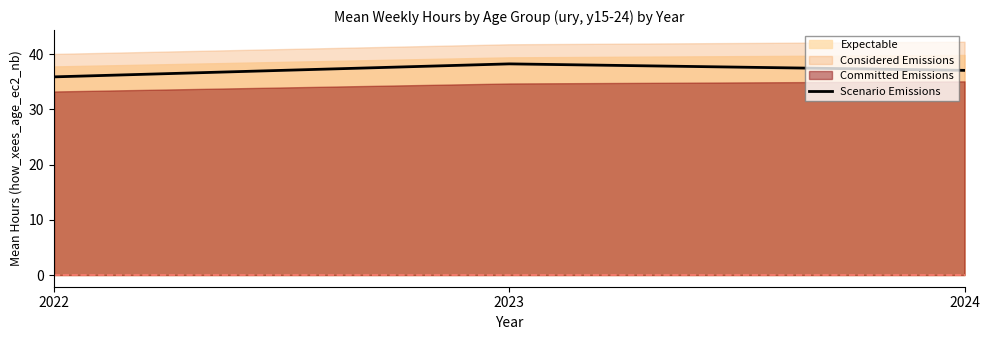

How many lines are shown in the chart?

1